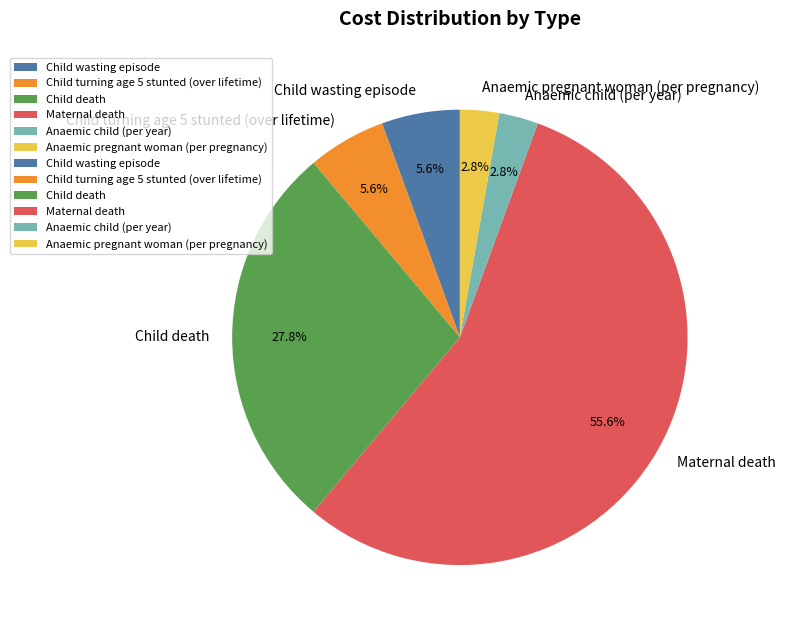

What is the largest slice in the pie chart?

Maternal death